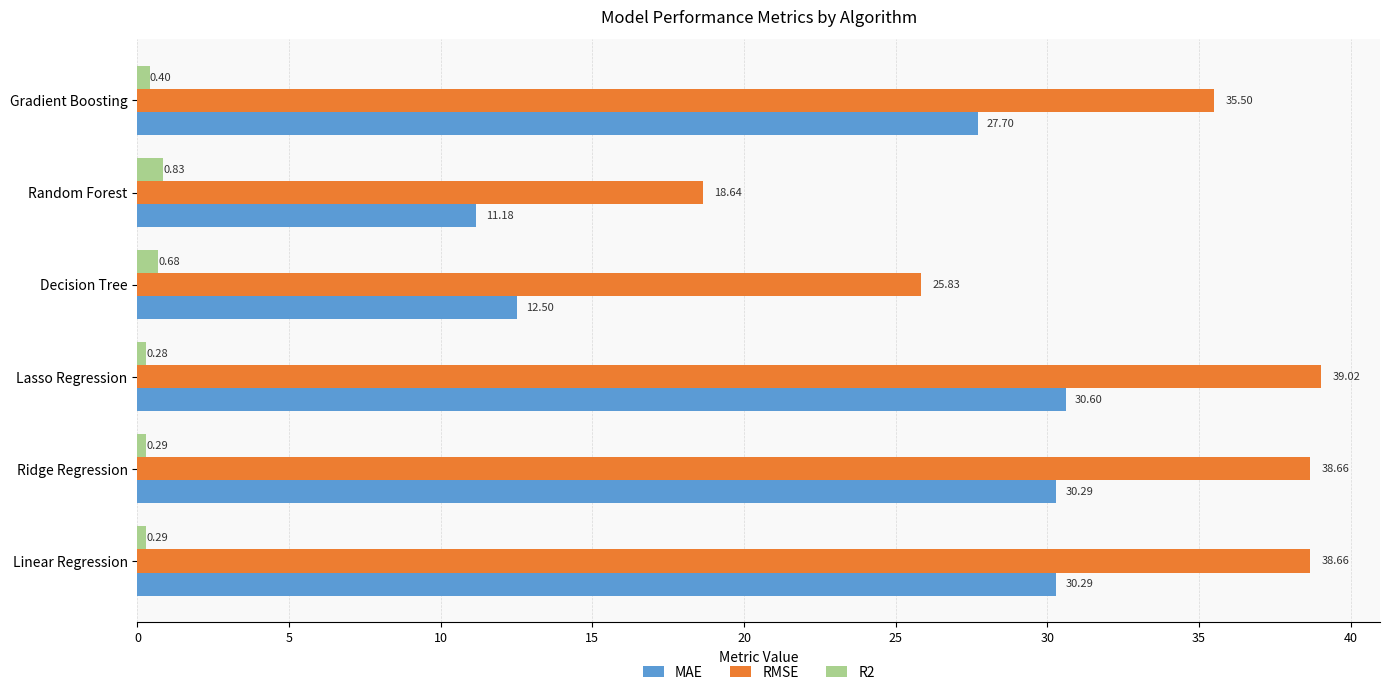

How many data points does each series have?

6